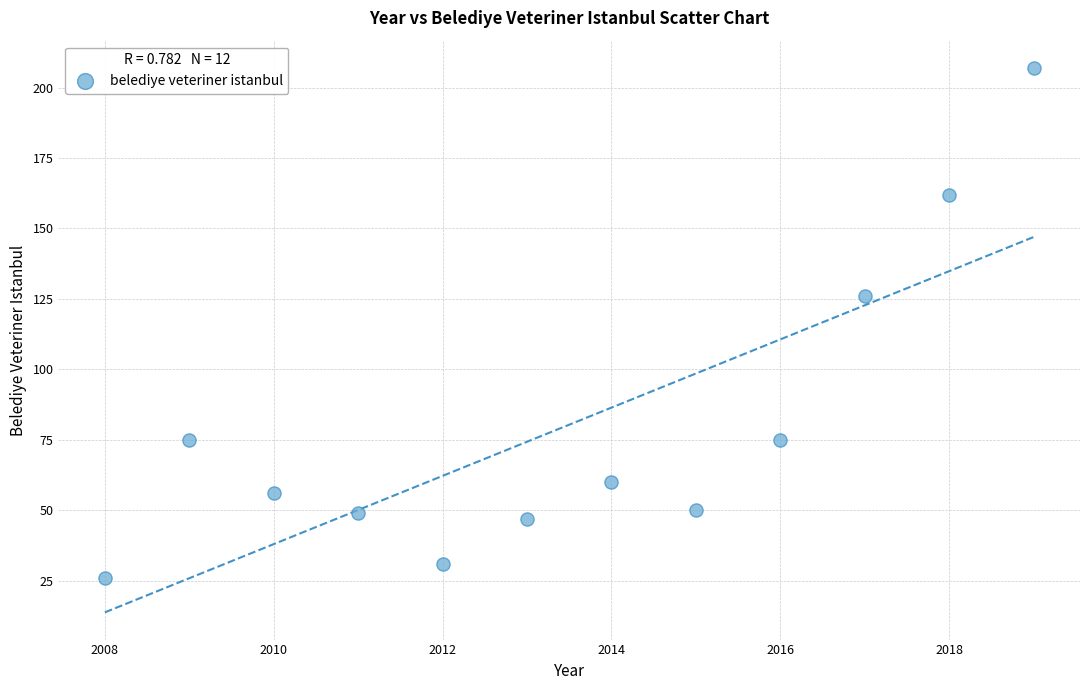

What Y value in the scatter plot is closest to 116?

126